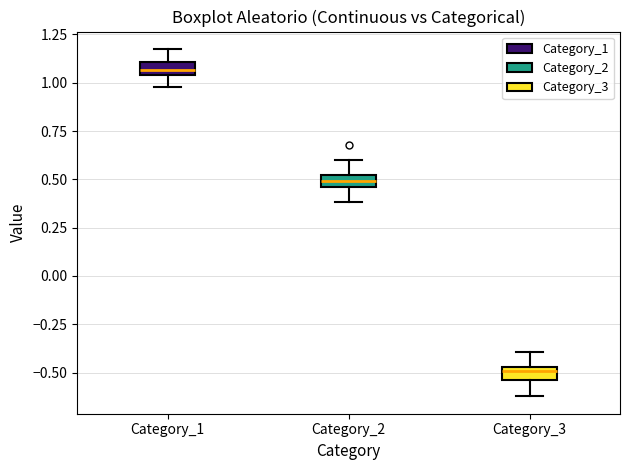

Which box has the highest median line?

Category_1